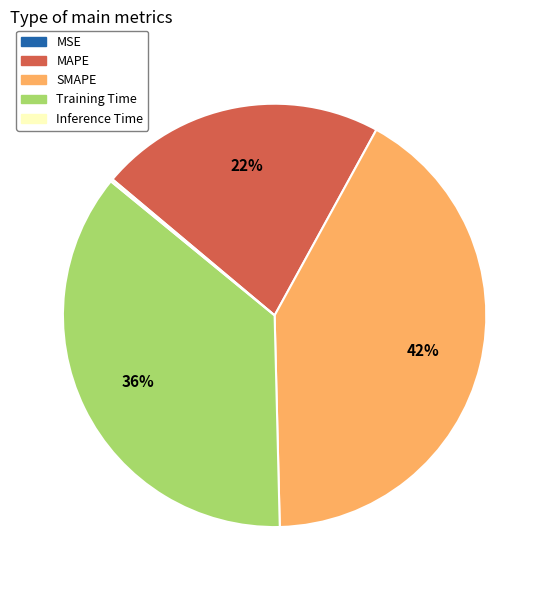

The Training Time slice represents 31% of the pie. True or false?

False